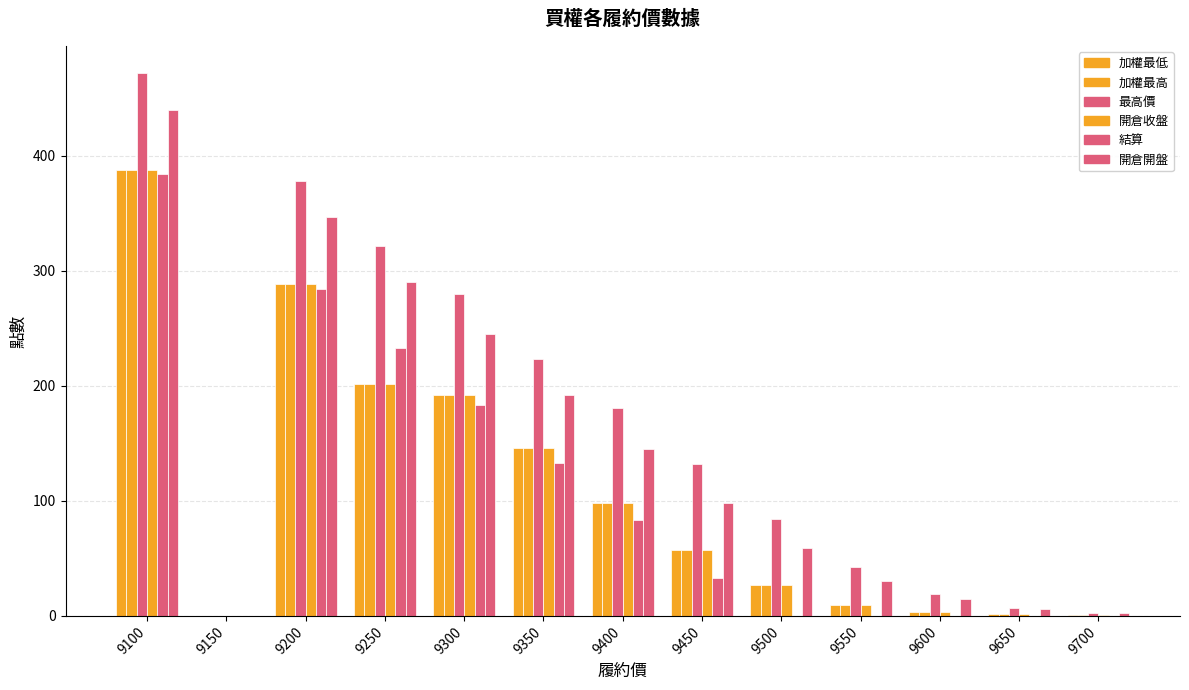

Count the number of data series in this chart.

6